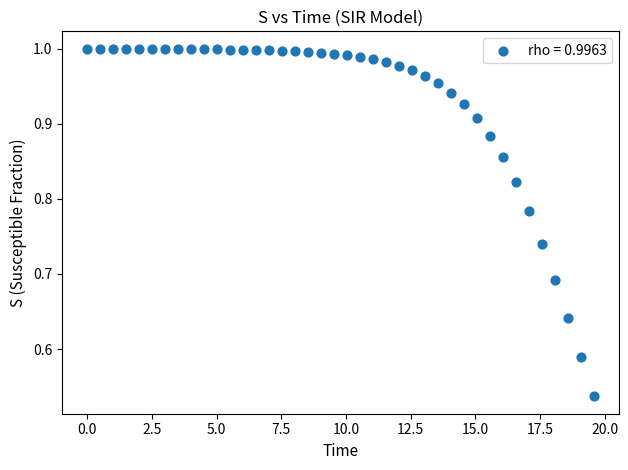

What is the range of X values (max minus min)?

19.6